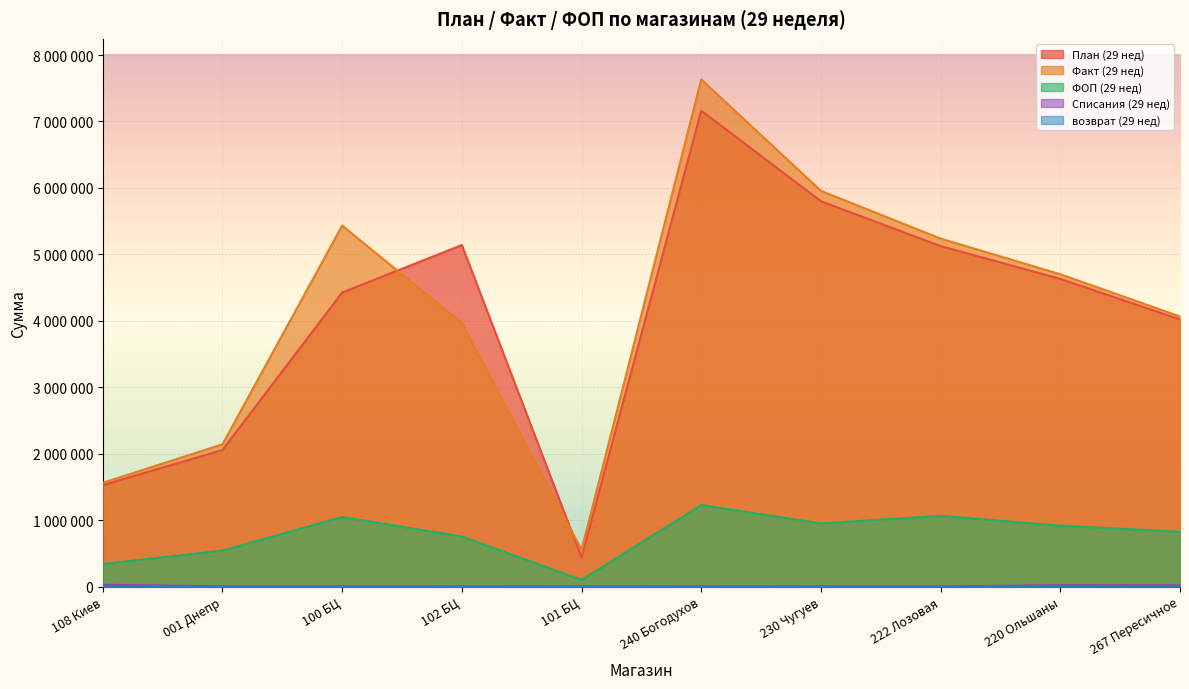

Where does the План (29 нед) series first go above 4630504?

102 БЦ